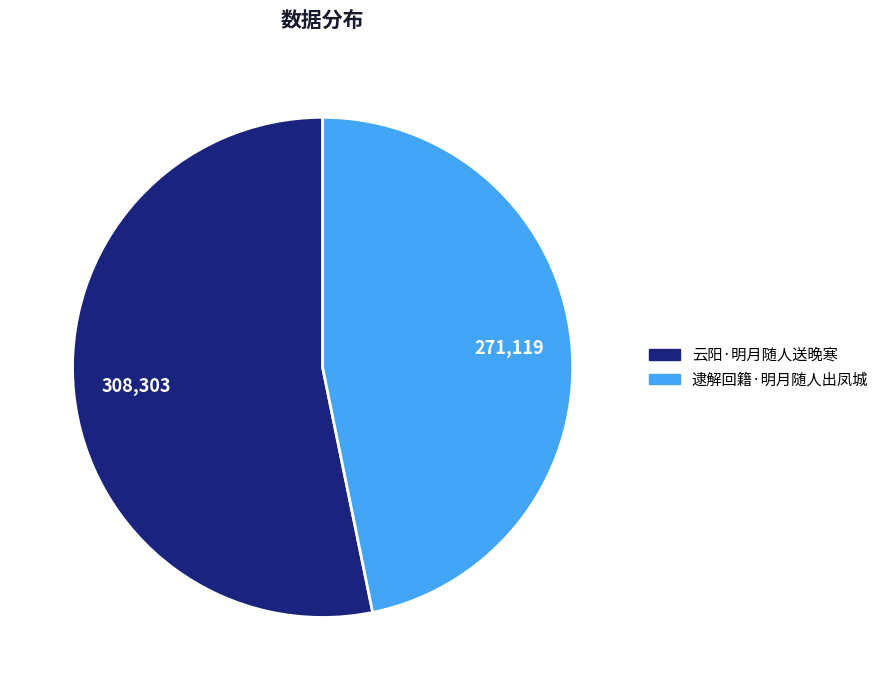

The 云阳·明月随人送晚寒 slice represents 53% of the pie. True or false?

True